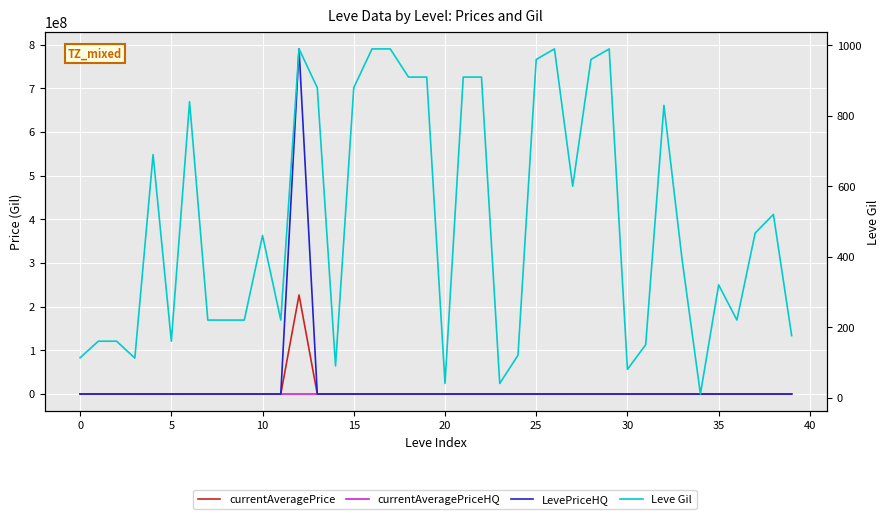

Reading left to right, list all the values displayed in this chart.

currentAveragePrice: 830.8	2494.0	5071.0	248.8	2226.0	27125.0	3011.0	2680.0	2662.0	3767.0	2230.0	2656.0	226688835.2	14000.0	0.0	0.0	12500.0	0.0	14000.0	1896.0	8812.5	68433.7	37563.8	5340.2	3355.5	0.0	15062.5	3316.6	2373.3	1990.0	6009.0	2000.0	0.0	0.0	15612.0	13966.7	4640.0	0.0	3000.0	2000.0
currentAveragePriceHQ: 2126.6	0.0	1060.4	366.7	49001.6	0.0	0.0	0.0	0.0	10000.0	1200.0	0.0	582.0	0.0	0.0	0.0	0.0	0.0	0.0	1896.0	500.0	71519.9	0.0	703.3	2004.7	0.0	4083.3	1524.8	100.0	1990.0	5590.4	2000.0	0.0	0.0	15612.0	15000.0	0.0	0.0	3000.0	2000.0
LevePriceHQ: 2126.6	0.0	15.0	366.7	20000.0	48000.0	0.0	14000.0	0.0	0.0	15000.0	0.0	790011830.9	14000.0	0.0	0.0	12500.0	0.0	14000.0	0.0	10000.0	56337.7	37563.8	10750.0	7408.0	0.0	48000.0	4750.0	3510.0	0.0	13880.0	0.0	0.0	0.0	0.0	13450.0	4640.0	0.0	0.0	0.0
Leve Gil: 113.0	160.0	160.0	112.0	690.0	160.0	840.0	220.0	220.0	220.0	460.0	220.0	990.0	880.0	90.0	880.0	990.0	990.0	910.0	910.0	40.0	910.0	910.0	40.0	120.0	960.0	990.0	600.0	960.0	990.0	80.0	150.0	830.0	390.0	10.0	320.0	220.0	467.0	520.0	176.0